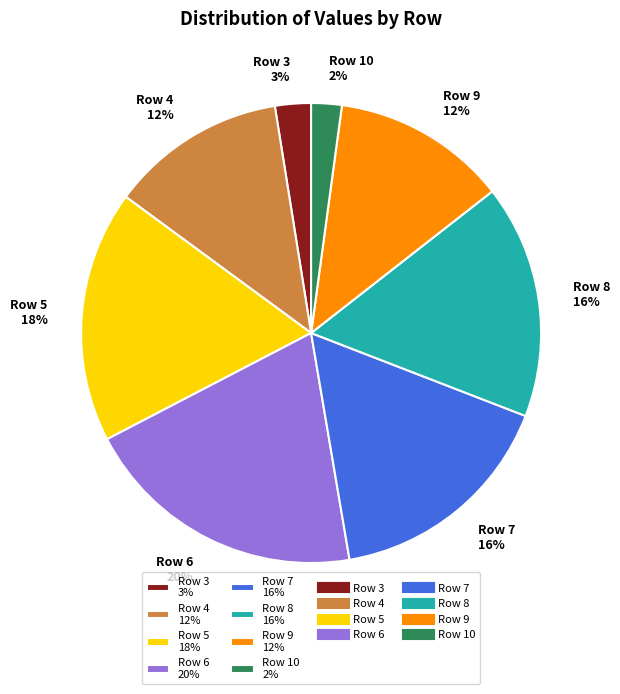

How many slices are in this pie chart?

8